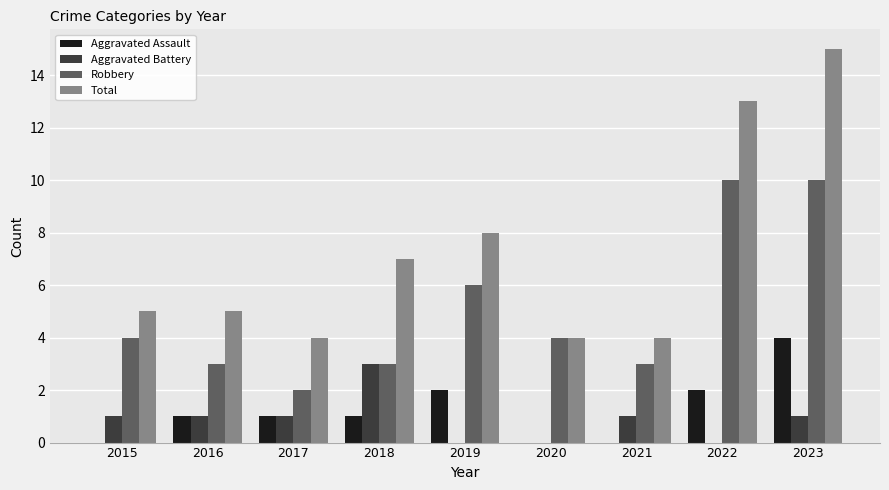

What is the greatest value displayed?

15